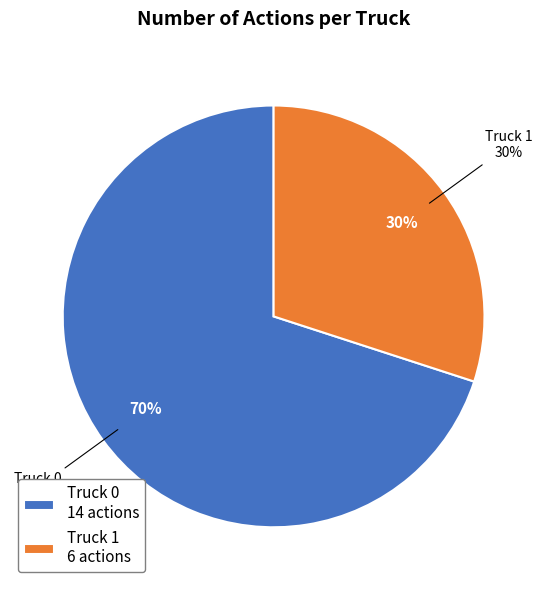

The Truck 0 slice represents 64% of the pie. True or false?

False